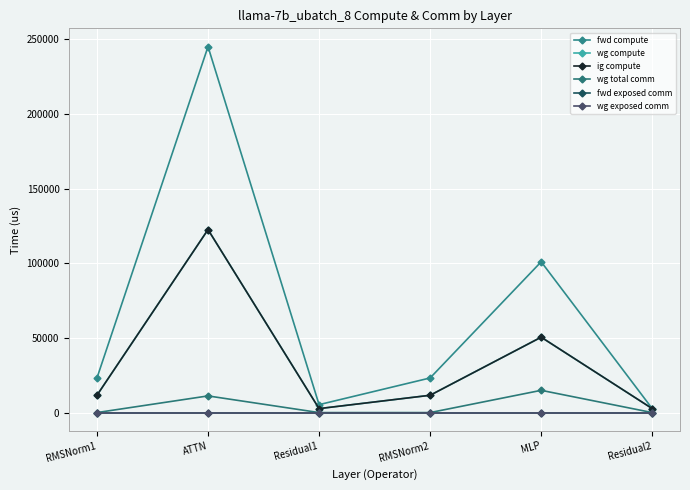

Where is the first local maximum for wg compute?

ATTN